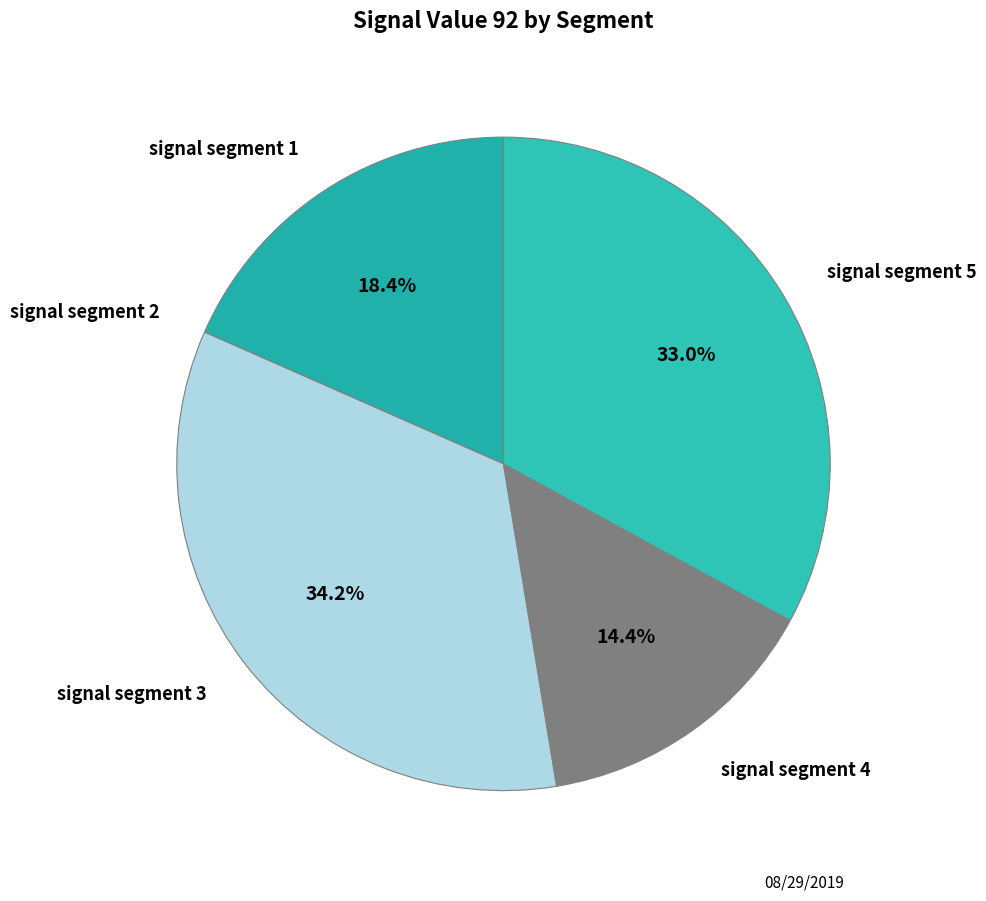

How much of the chart is everything except signal segment 1?

81.6%